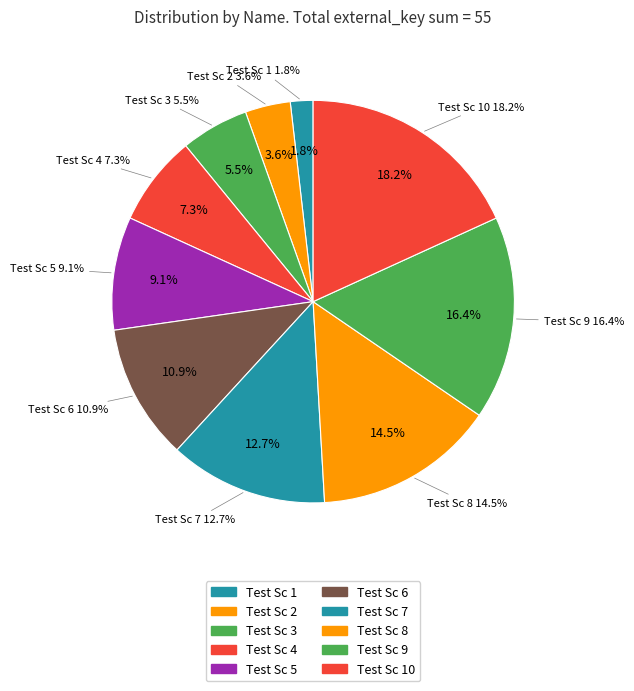

What is the total percentage of Test Sc 4 and Test Sc 3?

12.7%